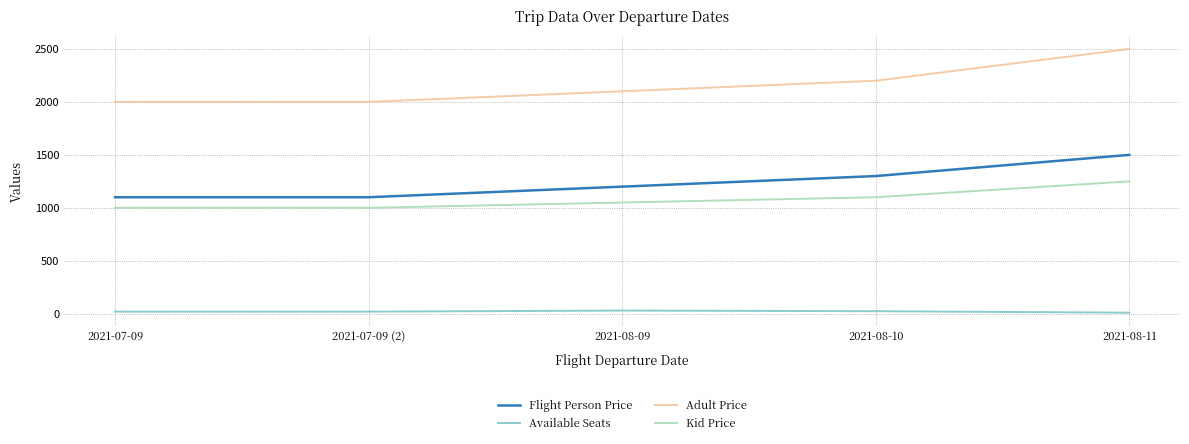

At which category is the sum across all series the highest?

2021-08-11